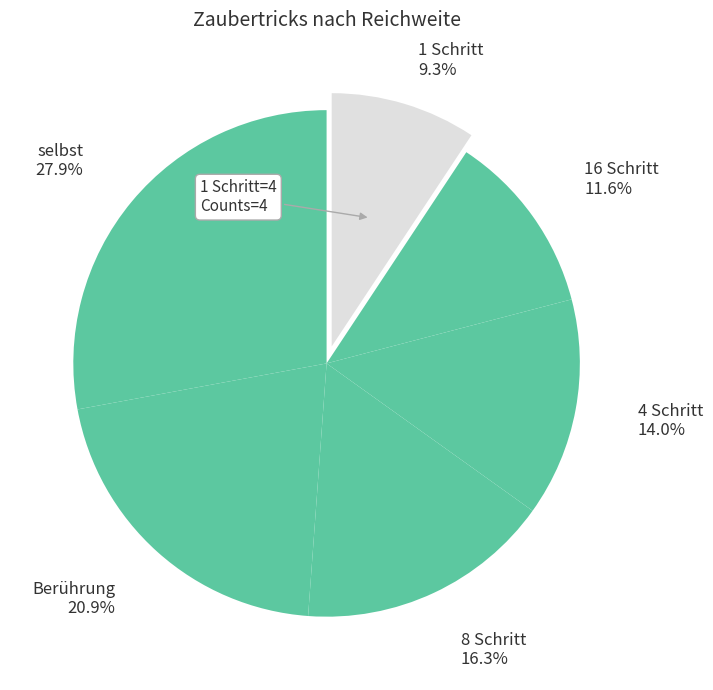

The 4 Schritt slice represents 14% of the pie. True or false?

True